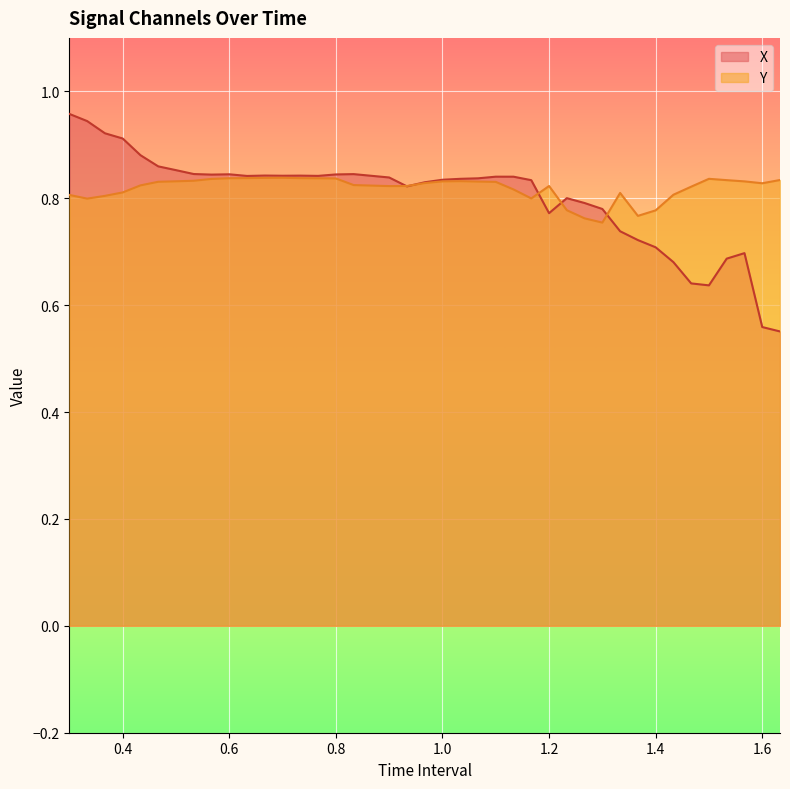

True or false: X has a value of 0.9 at 0.4666666666666666.

True